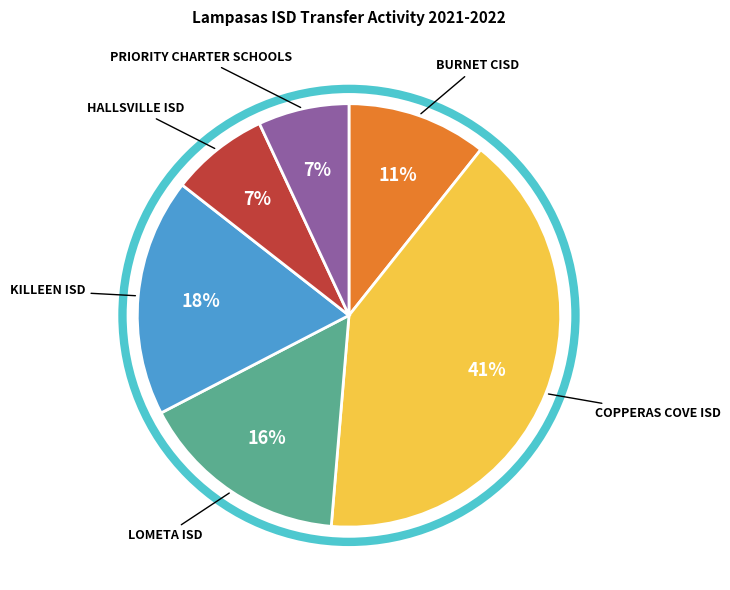

Do KILLEEN ISD and HALLSVILLE ISD together represent more than half of the pie?

No